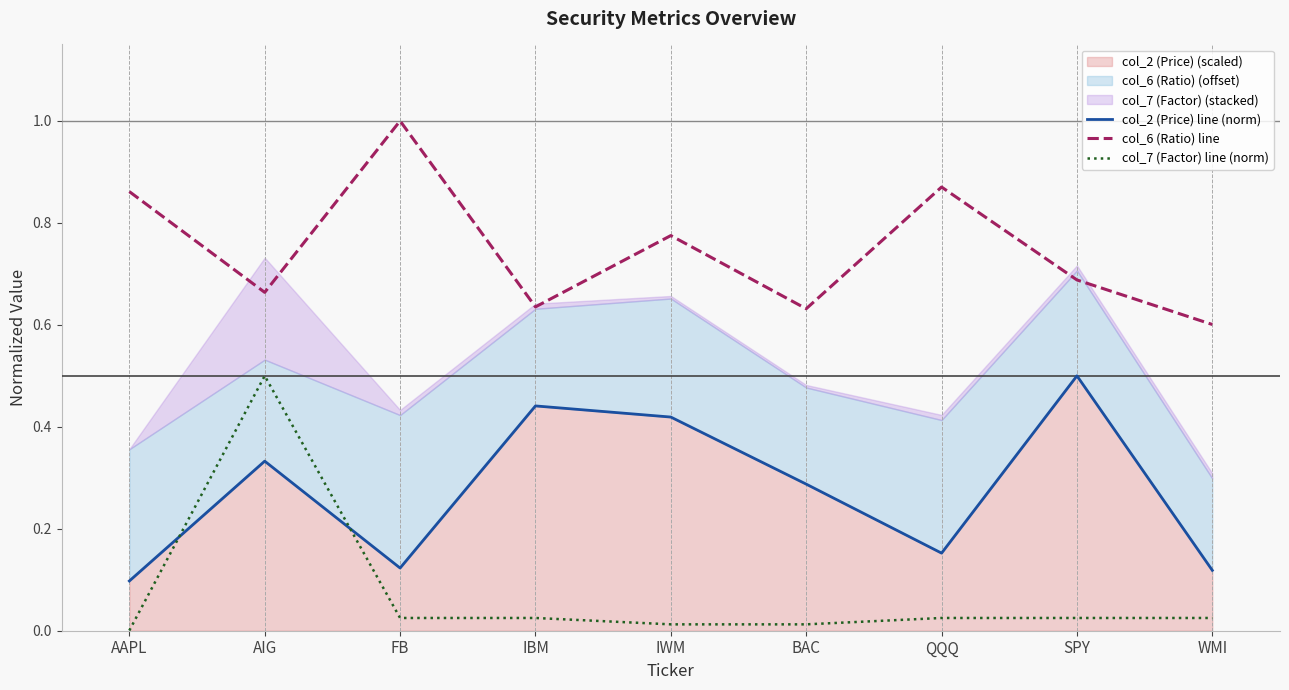

True or false: col_2 (Price) line (norm) and col_6 (Ratio) line cross at least once.

False